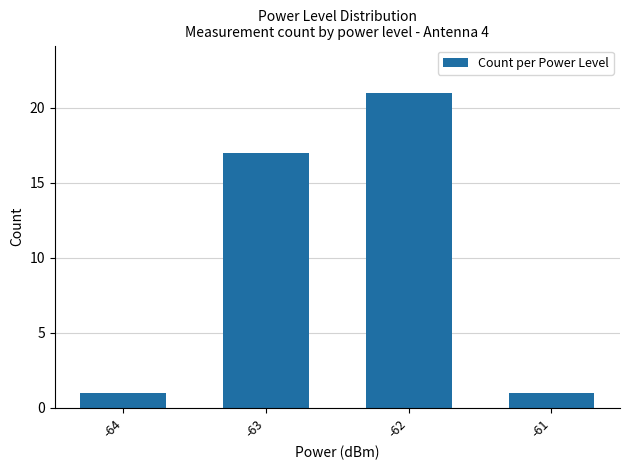

Reading left to right, transcribe all the data shown in this chart.

1	17	21	1